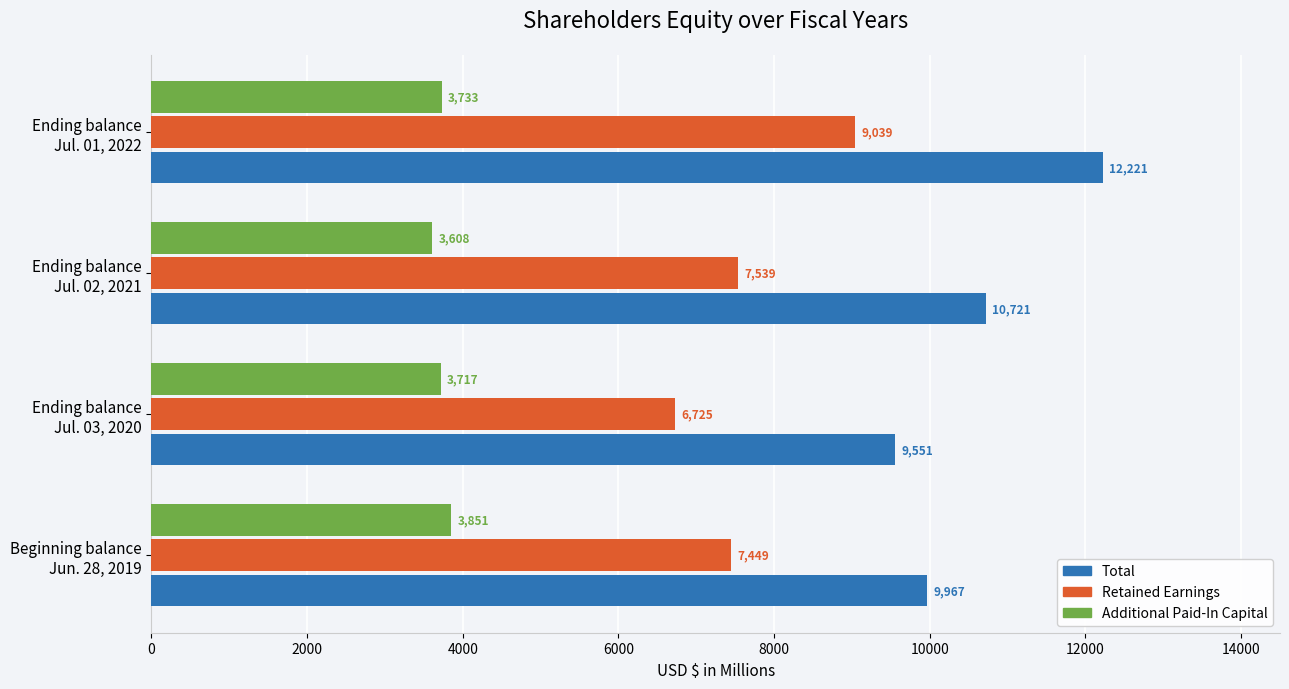

Which series has the widest spread of values?

Total